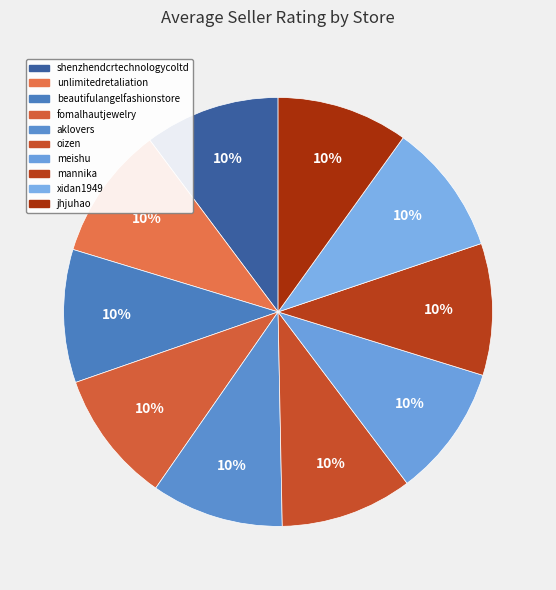

To the nearest percent, what is the combined percentage of xidan1949 and aklovers?

20%